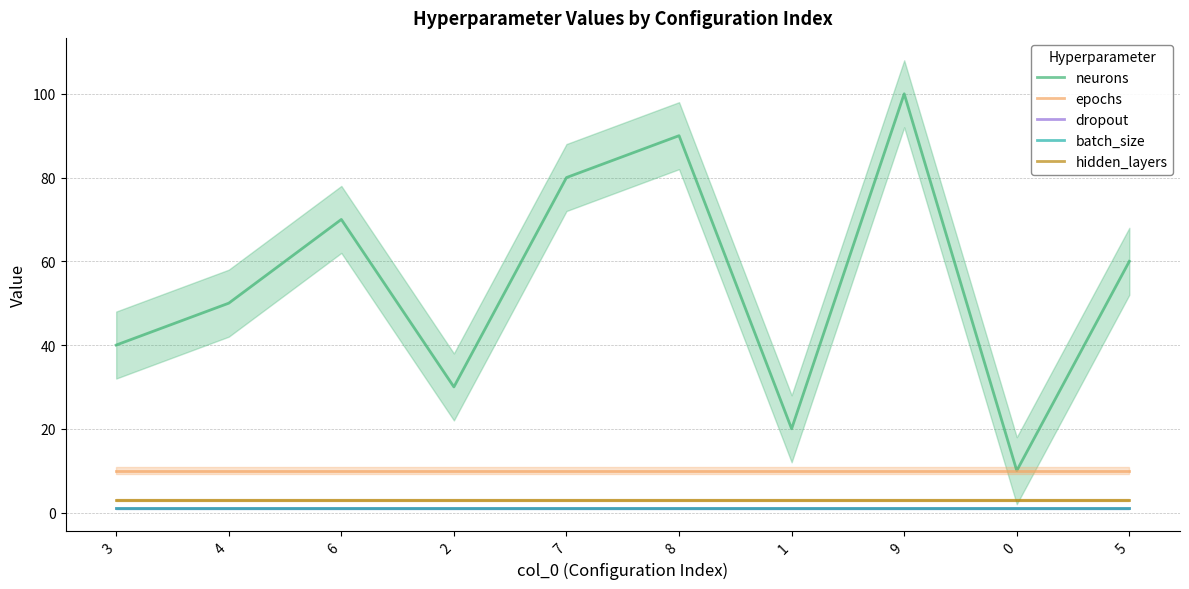

Reading left to right, transcribe all the data shown in this chart.

neurons: 3=40	4=50	6=70	2=30	7=80	8=90	1=20	9=100	0=10	5=60
epochs: 3=10	4=10	6=10	2=10	7=10	8=10	1=10	9=10	0=10	5=10
dropout: 3=1	4=1	6=1	2=1	7=1	8=1	1=1	9=1	0=1	5=1
batch_size: 3=1	4=1	6=1	2=1	7=1	8=1	1=1	9=1	0=1	5=1
hidden_layers: 3=3	4=3	6=3	2=3	7=3	8=3	1=3	9=3	0=3	5=3